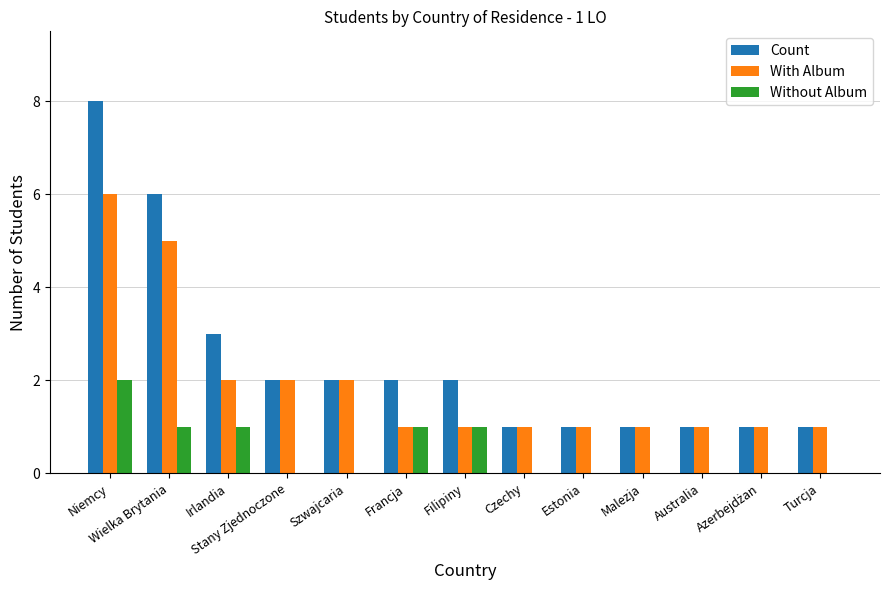

Count the Without Album values in the range 0 to 1.

12